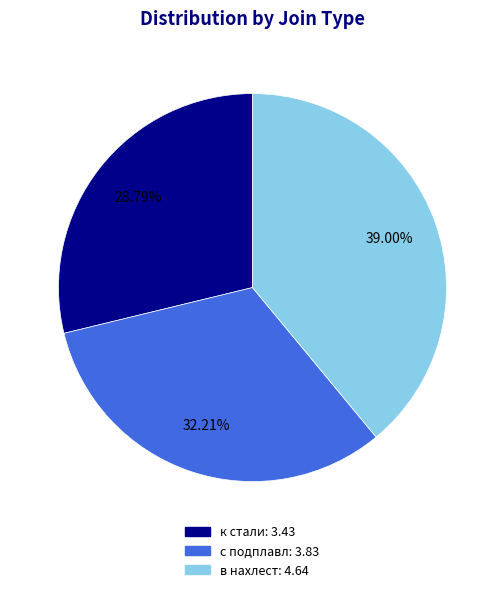

How many segments does this pie chart have?

3